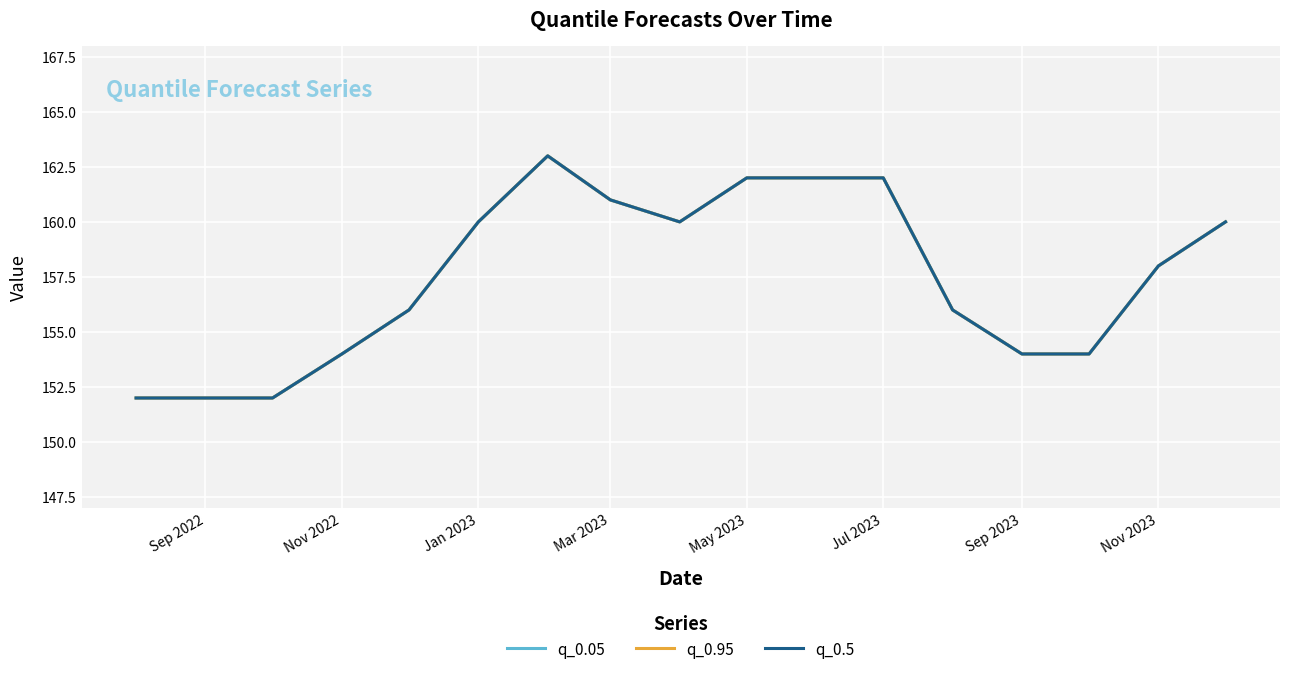

True or false: q_0.5 and q_0.05 intersect in this chart.

False